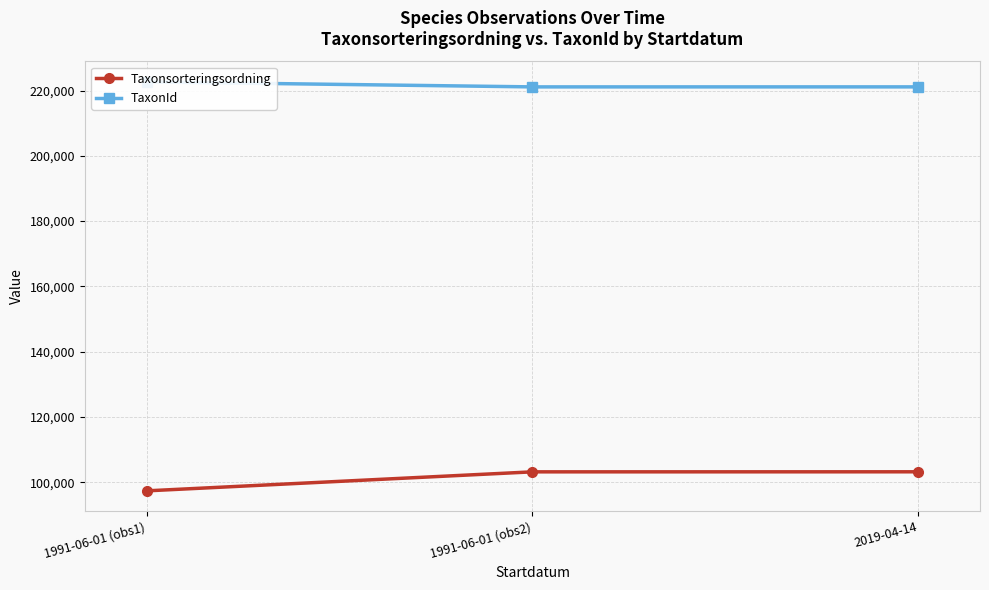

True or false: TaxonId has a value of 222662 at 1991-06-01 (obs1).

True